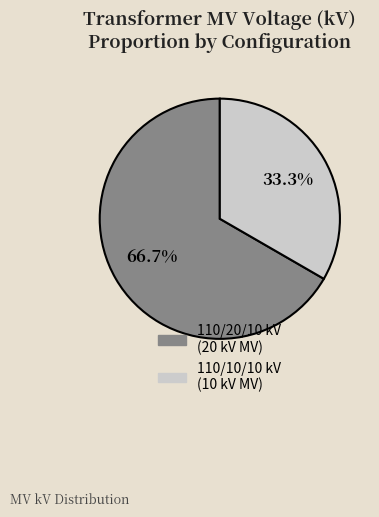

Does any single category account for the majority?

Yes